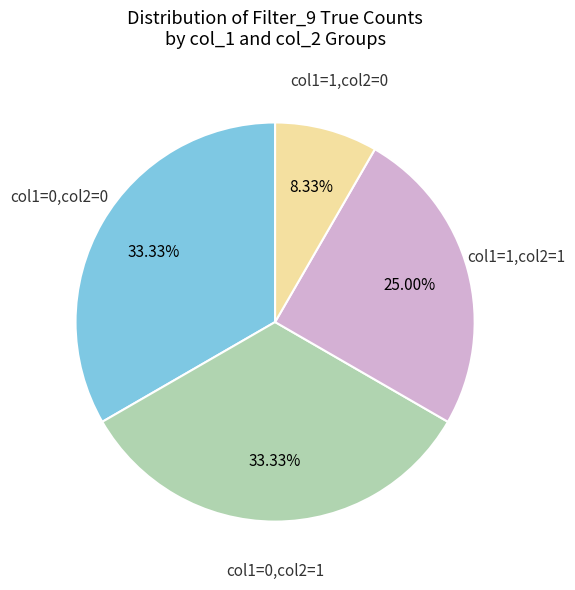

Does any single category account for the majority?

No